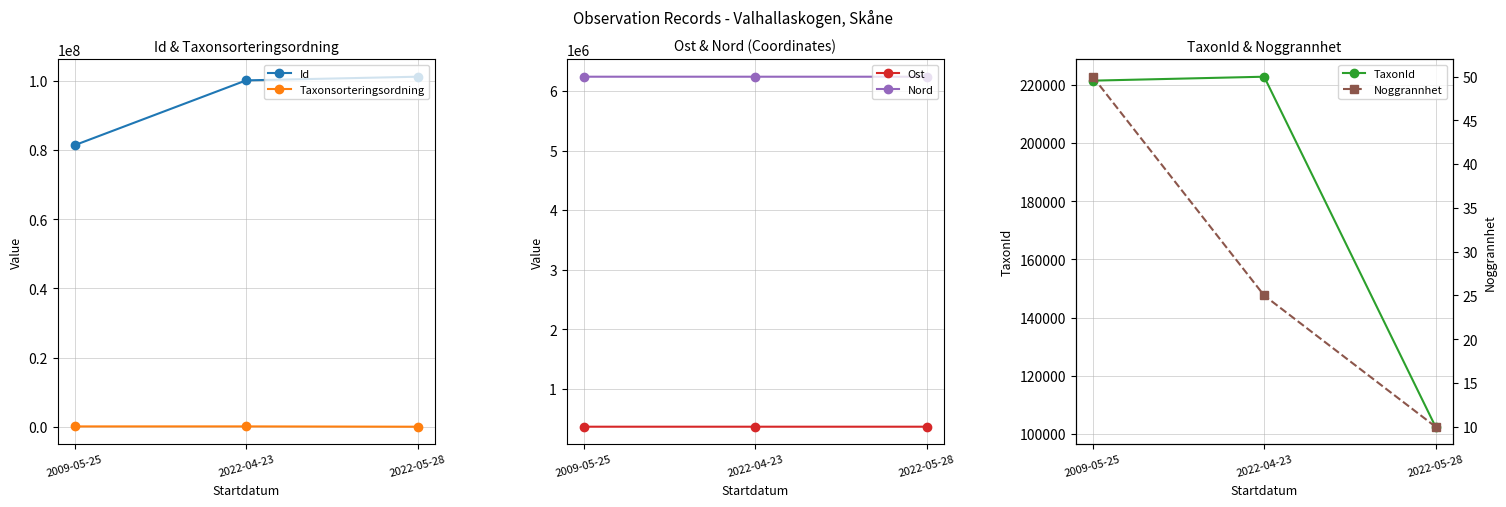

What is the label of the 2nd point from the left?

2022-04-23